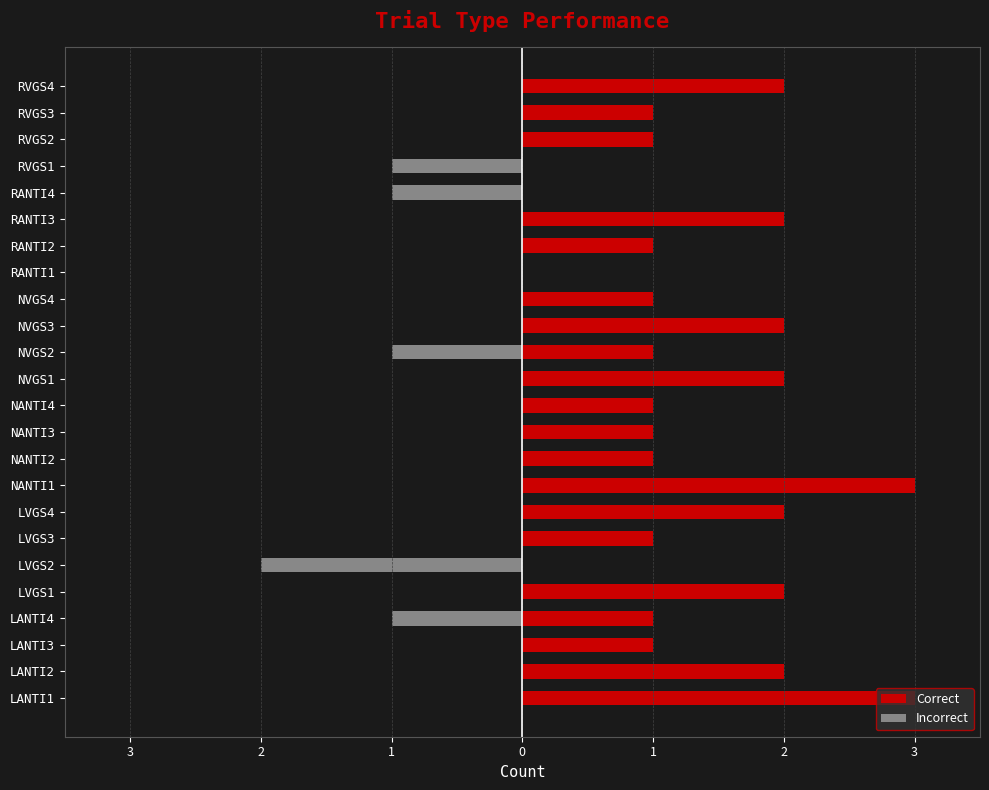

List the series in order of their overall mean, highest first.

Correct, Incorrect